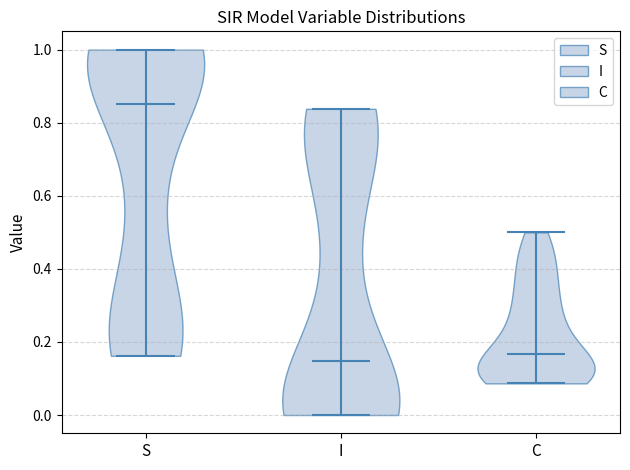

Reading left to right, read every violin against the y-axis: where its median line is, and the lowest and highest points it reaches. The values are not printed on the chart, so give them approximately, as read against the axis.

S: median line 0.86, lowest point 0.16, highest point 1.00
I: median line 0.14, lowest point 0.00, highest point 0.84
C: median line 0.16, lowest point 0.08, highest point 0.50